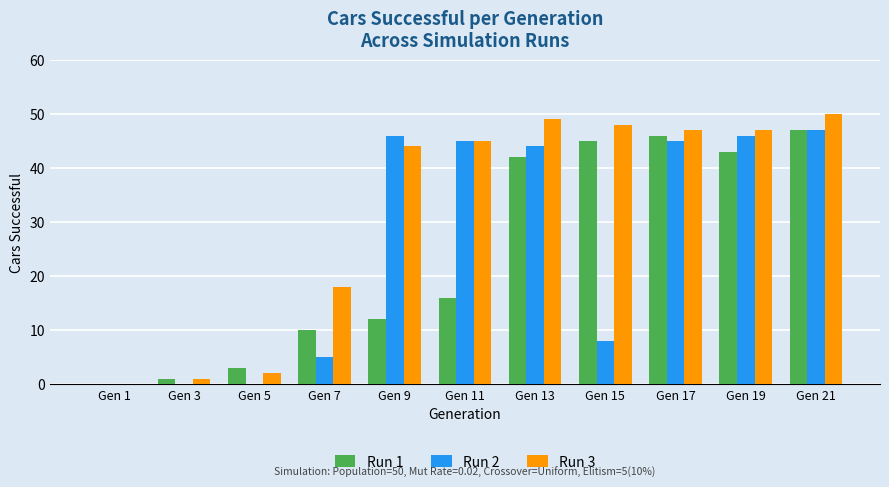

At which category is the sum across all series the highest?

Gen 21